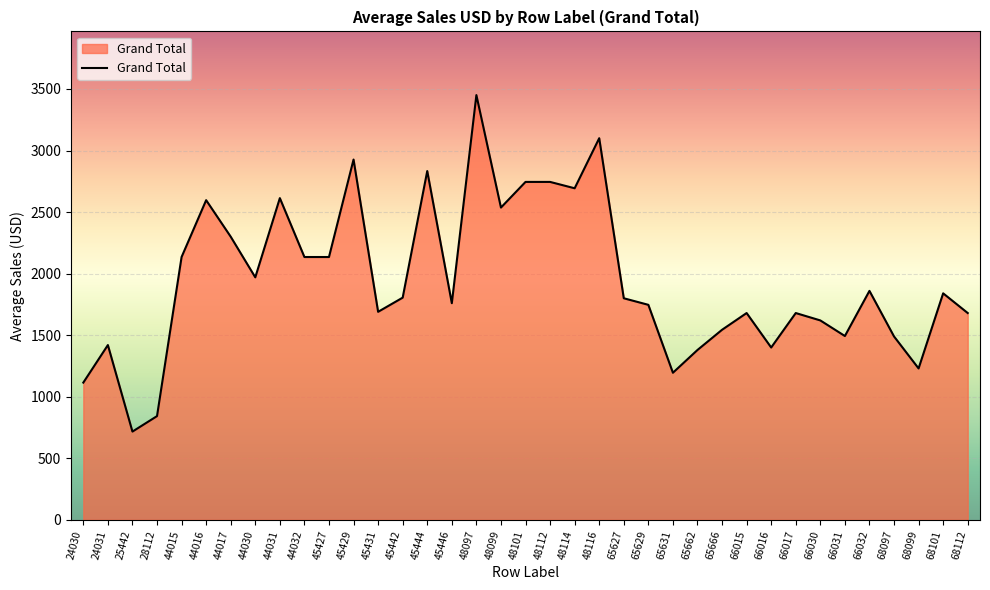

How many lines are shown in the chart?

1